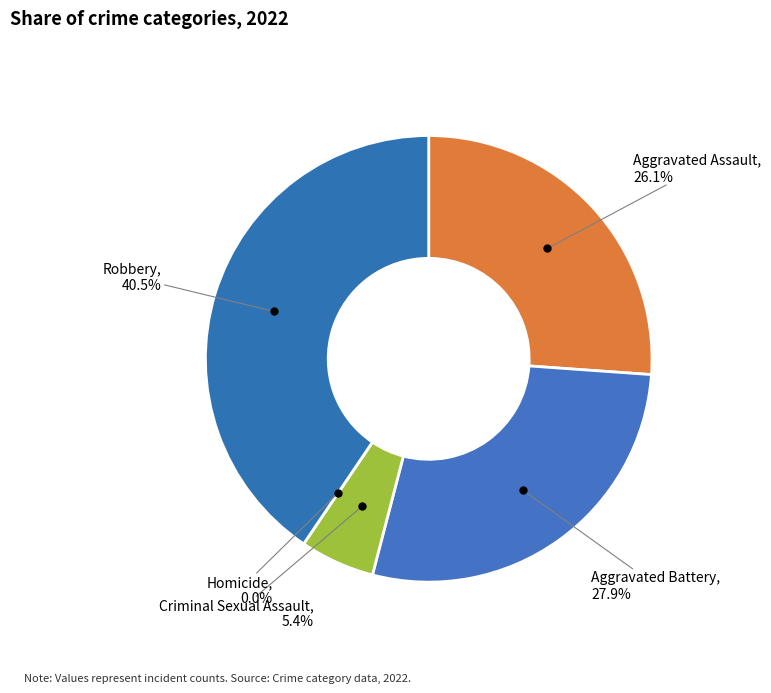

Rank the categories by value from highest to lowest.

Robbery, Aggravated Battery, Aggravated Assault, Criminal Sexual Assault, Homicide